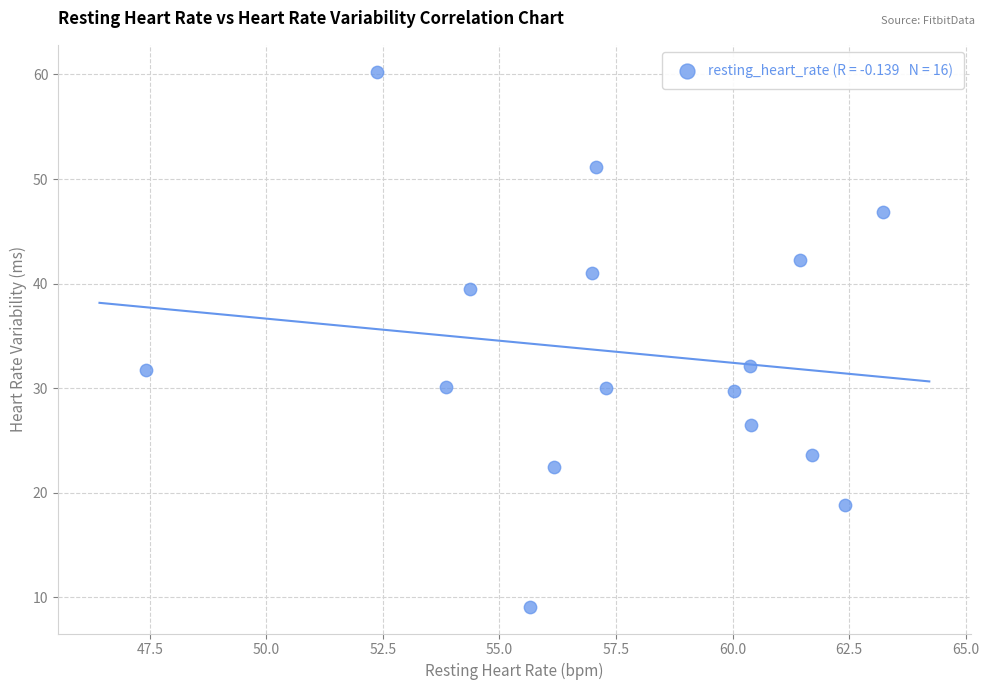

What is the range of Y values (max minus min)?

51.2